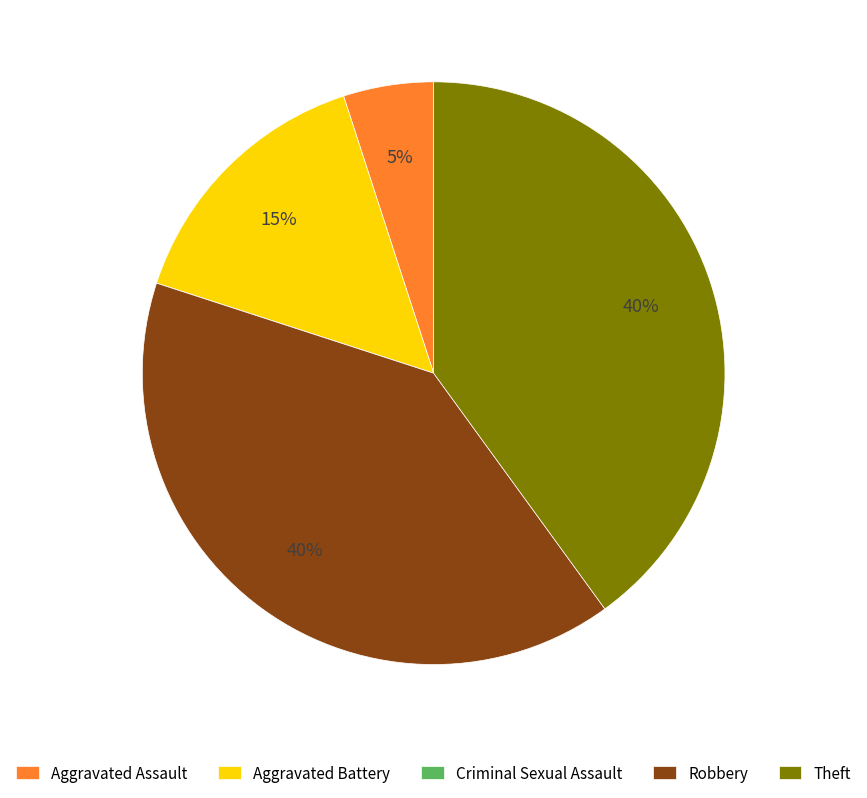

Which has a higher value, Aggravated Assault or Robbery?

Robbery